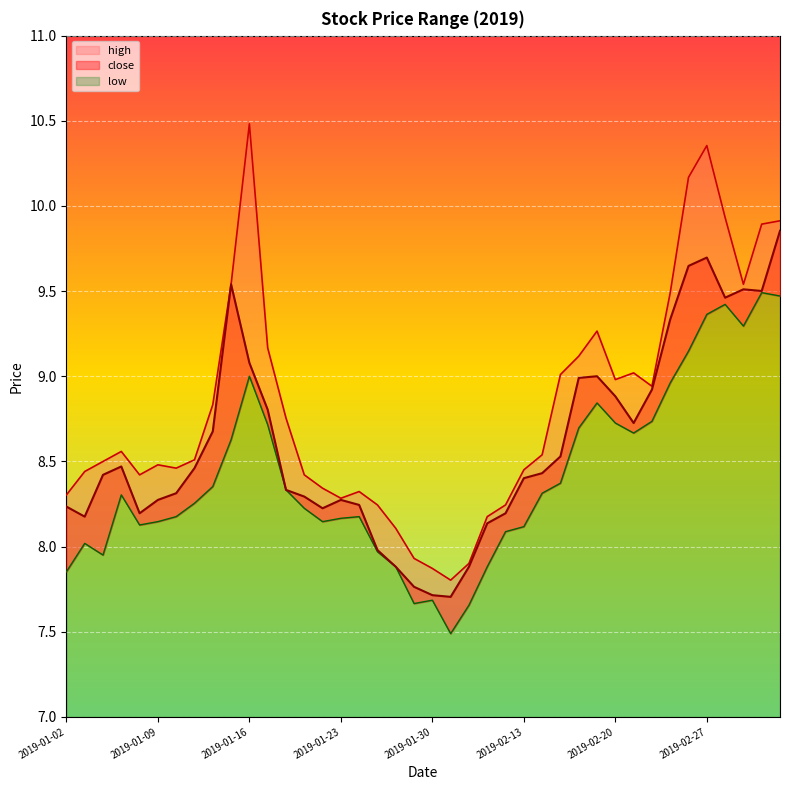

At which category is the sum across all series the highest?

2019-02-27